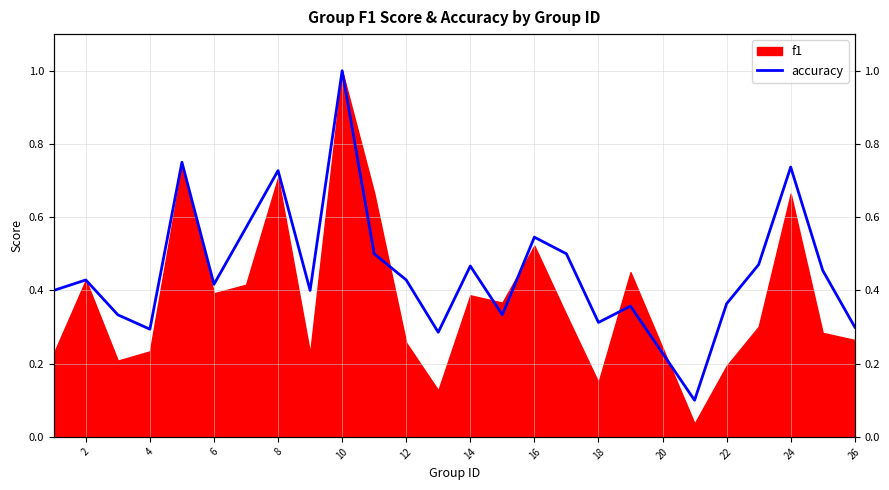

What is the minimum value shown in the chart?

0.1